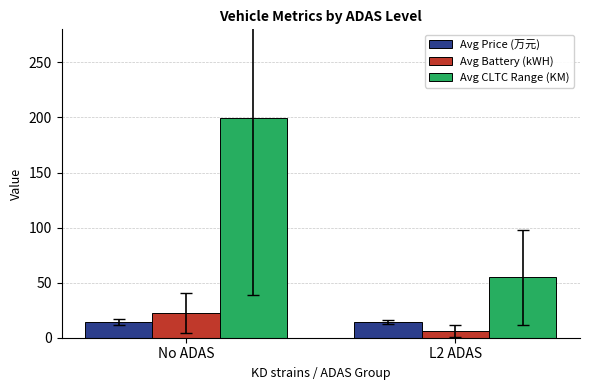

Is it true that Avg Battery (kWH) equals 12.0 at No ADAS?

False